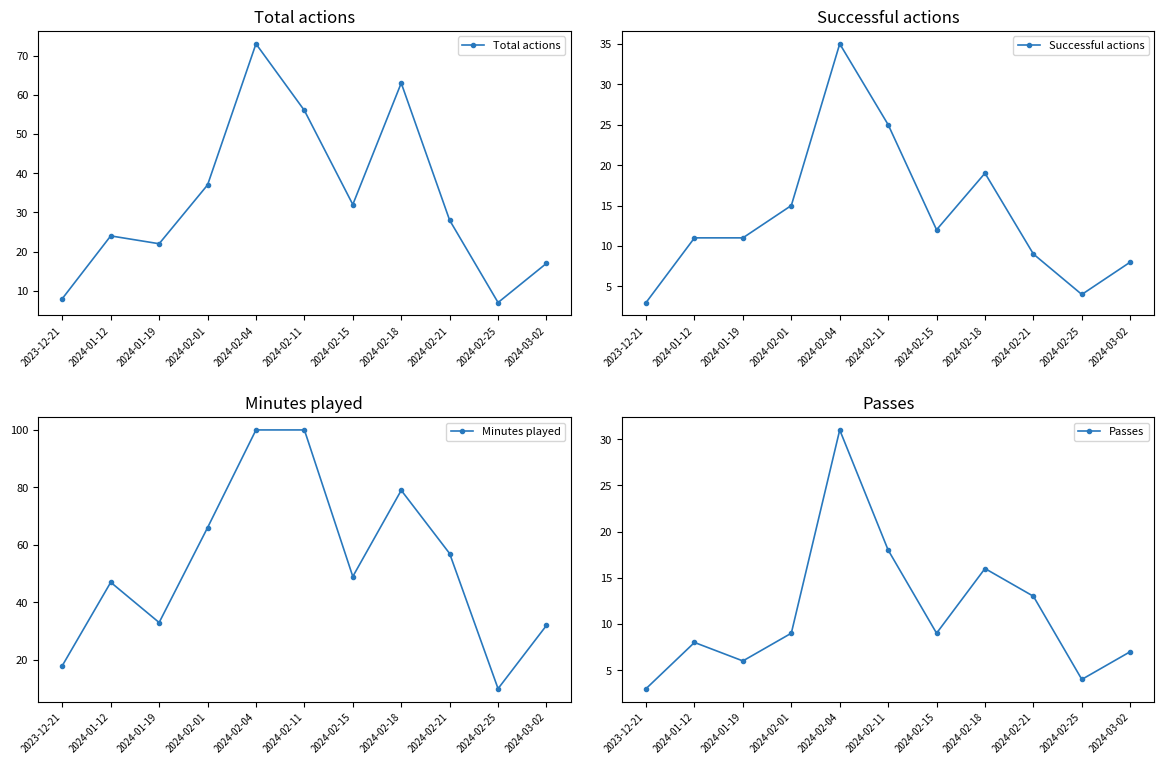

Is the value of Total actions at 2024-01-19 greater than the value of Successful actions at 2024-01-19?

Yes